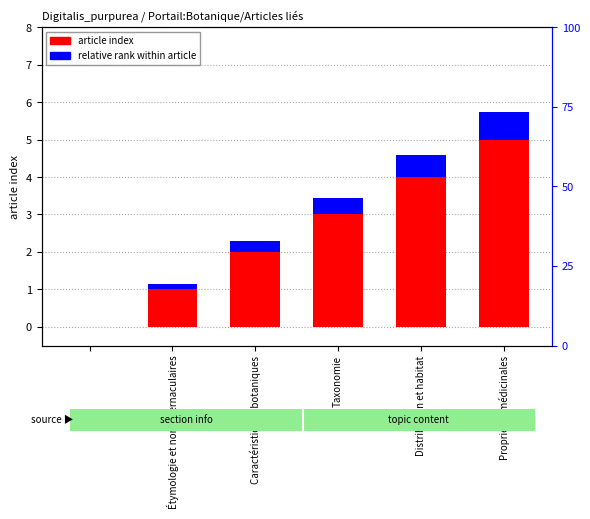

How many values in relative rank within article are above zero?

5